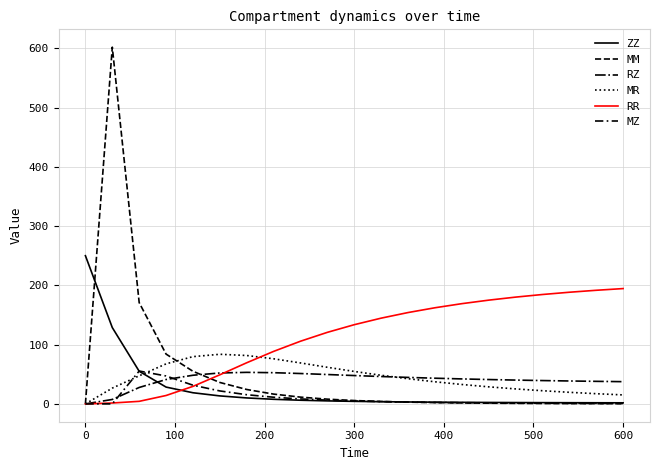

Does the chart display data point markers on the line(s)?

No